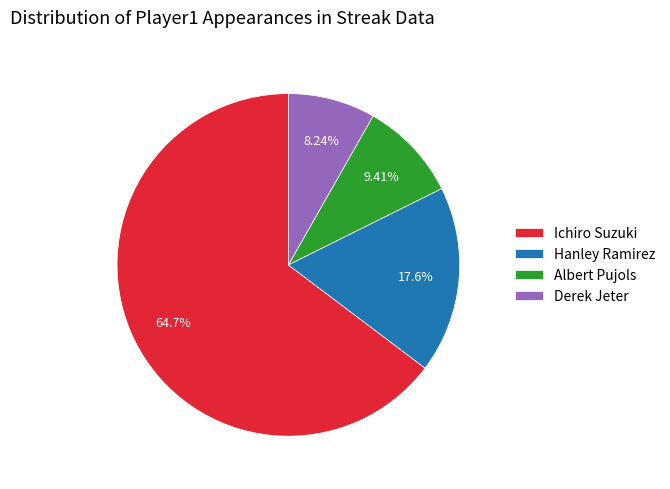

Which category accounts for the majority?

Ichiro Suzuki